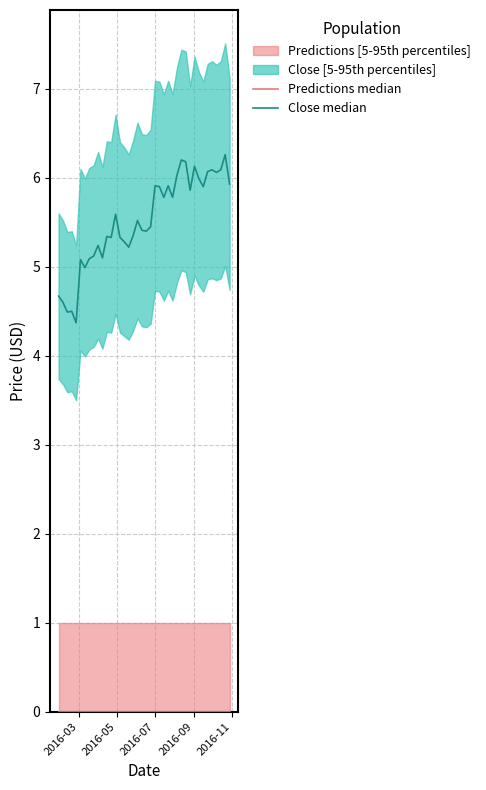

At 2016-03, list the series in order from smallest to largest.

Predictions median, Close median